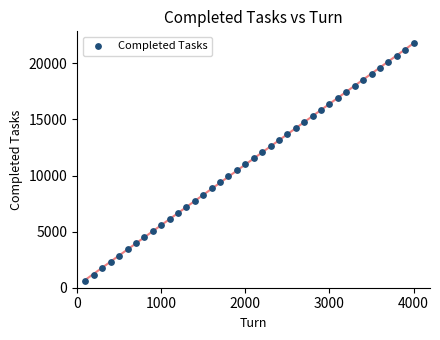

What is the range of X values (max minus min)?

3900